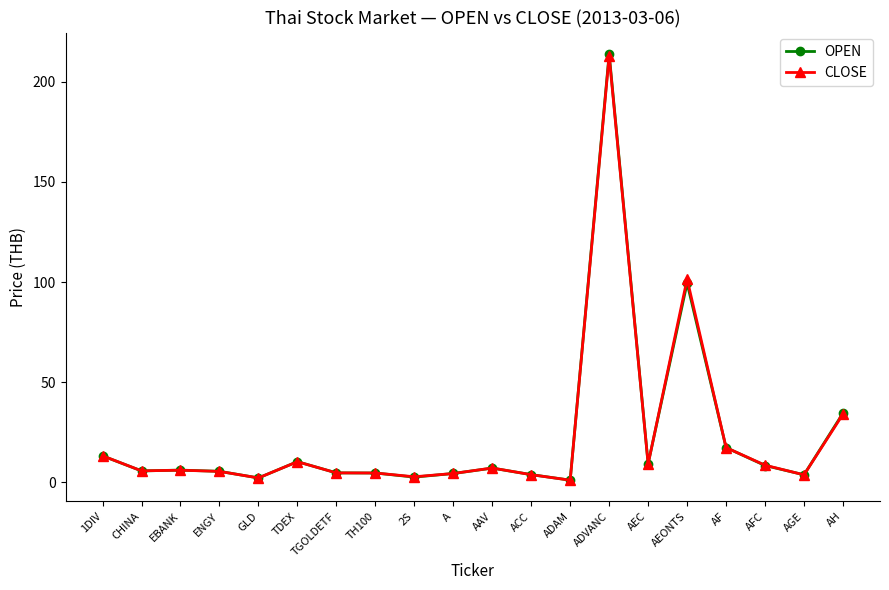

At which category is the sum across all series the highest?

ADVANC